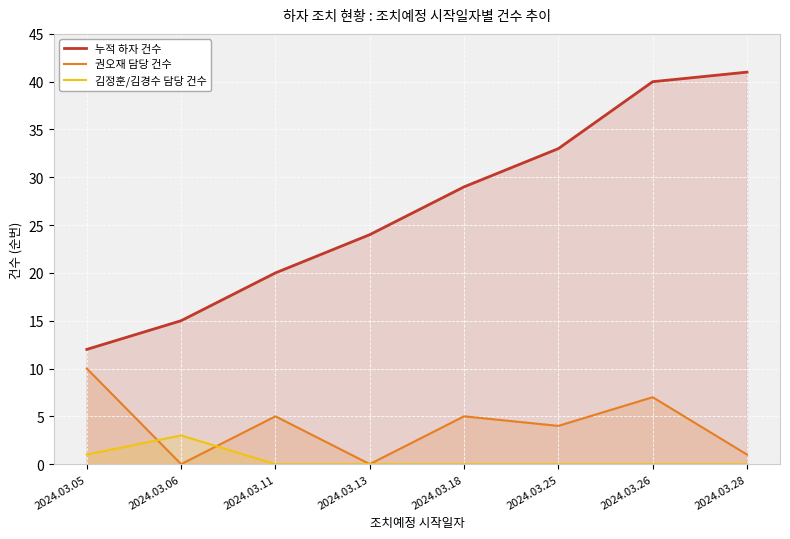

Is it true that 누적 하자 건수 equals 25 at 2024.03.26?

False